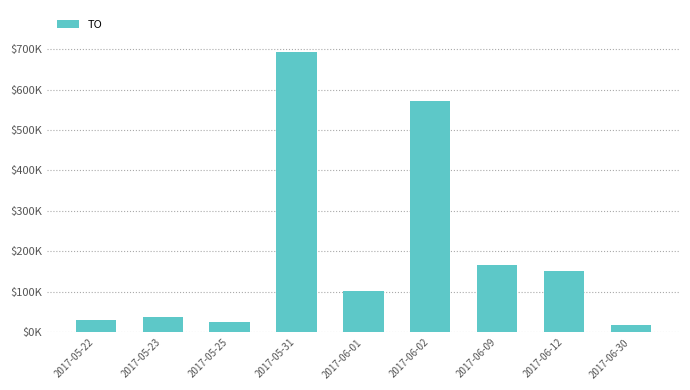

Does the chart contain any negative values?

No